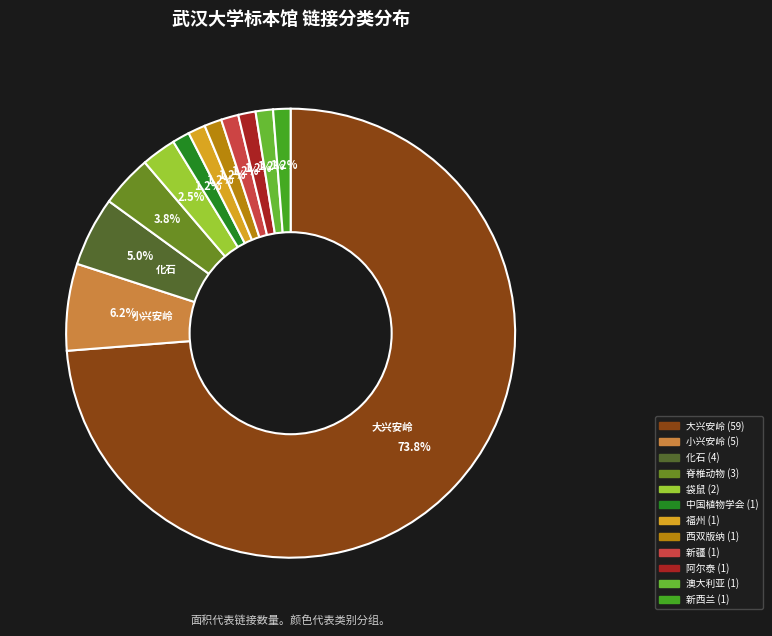

Does any single category account for the majority?

Yes